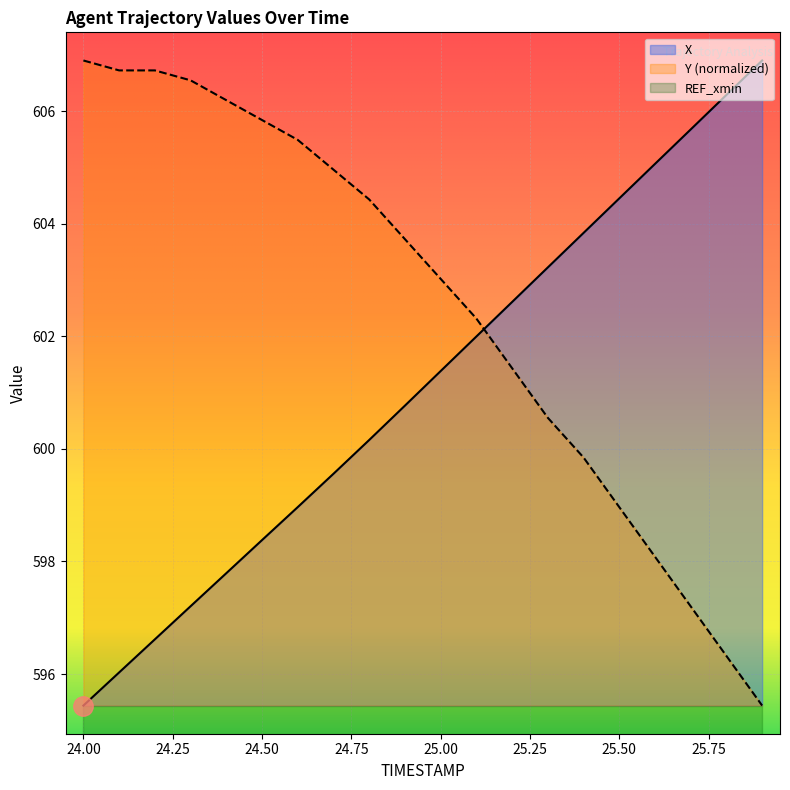

Is the value of Y at 24.7 greater than the value of X at 24.1?

Yes